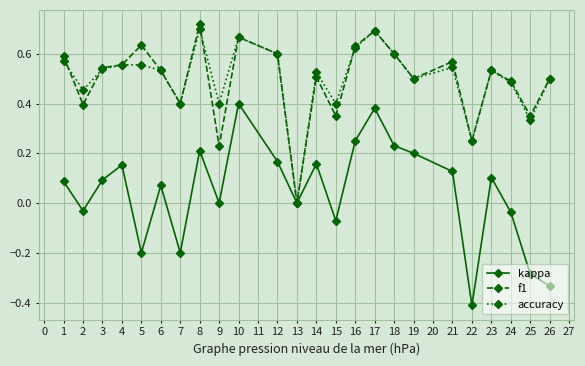

How many distinct data groups are displayed?

3